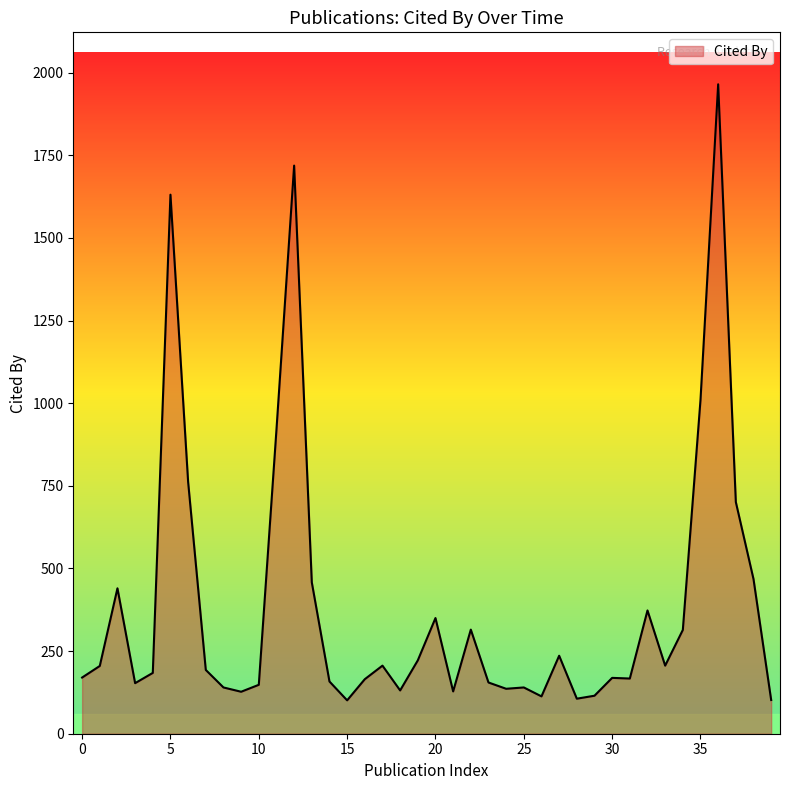

What is the maximum value shown in the chart?

1965